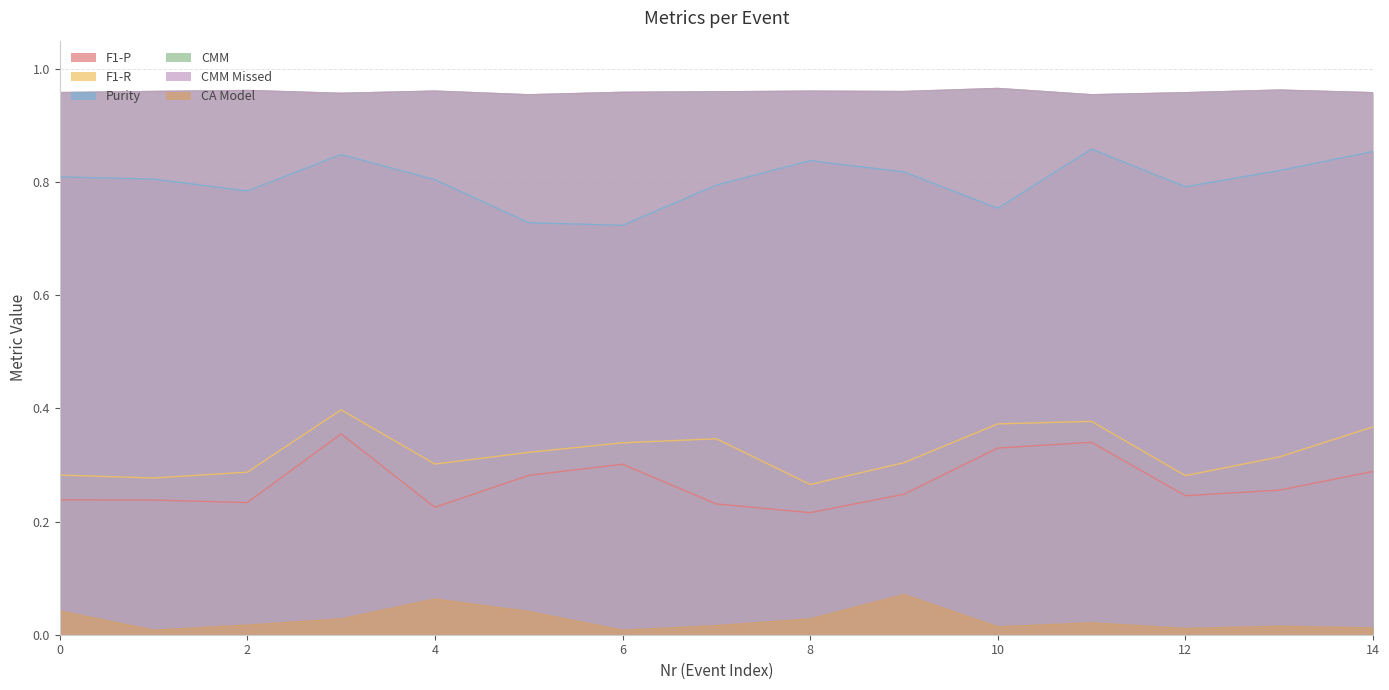

What is the value of the F1-R point at the 1st from the left?

0.3